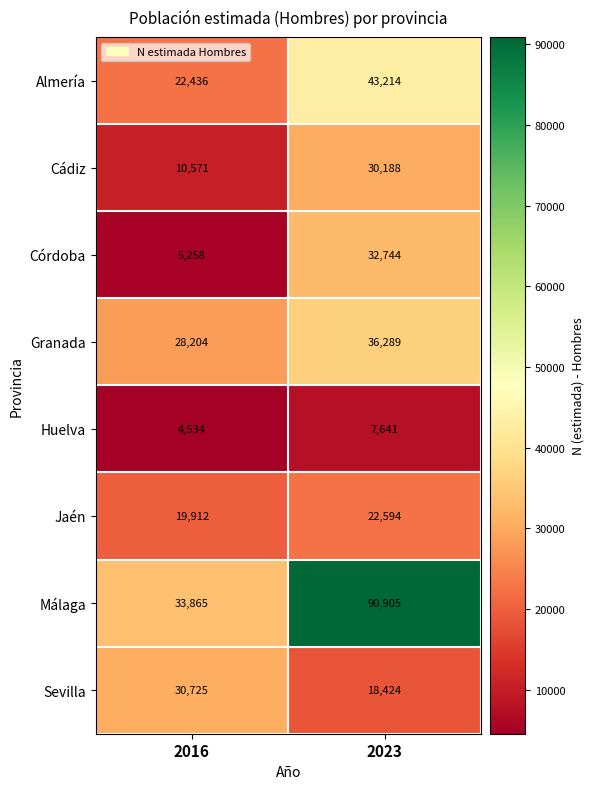

At which label is Jaén closest to 21253?

2016